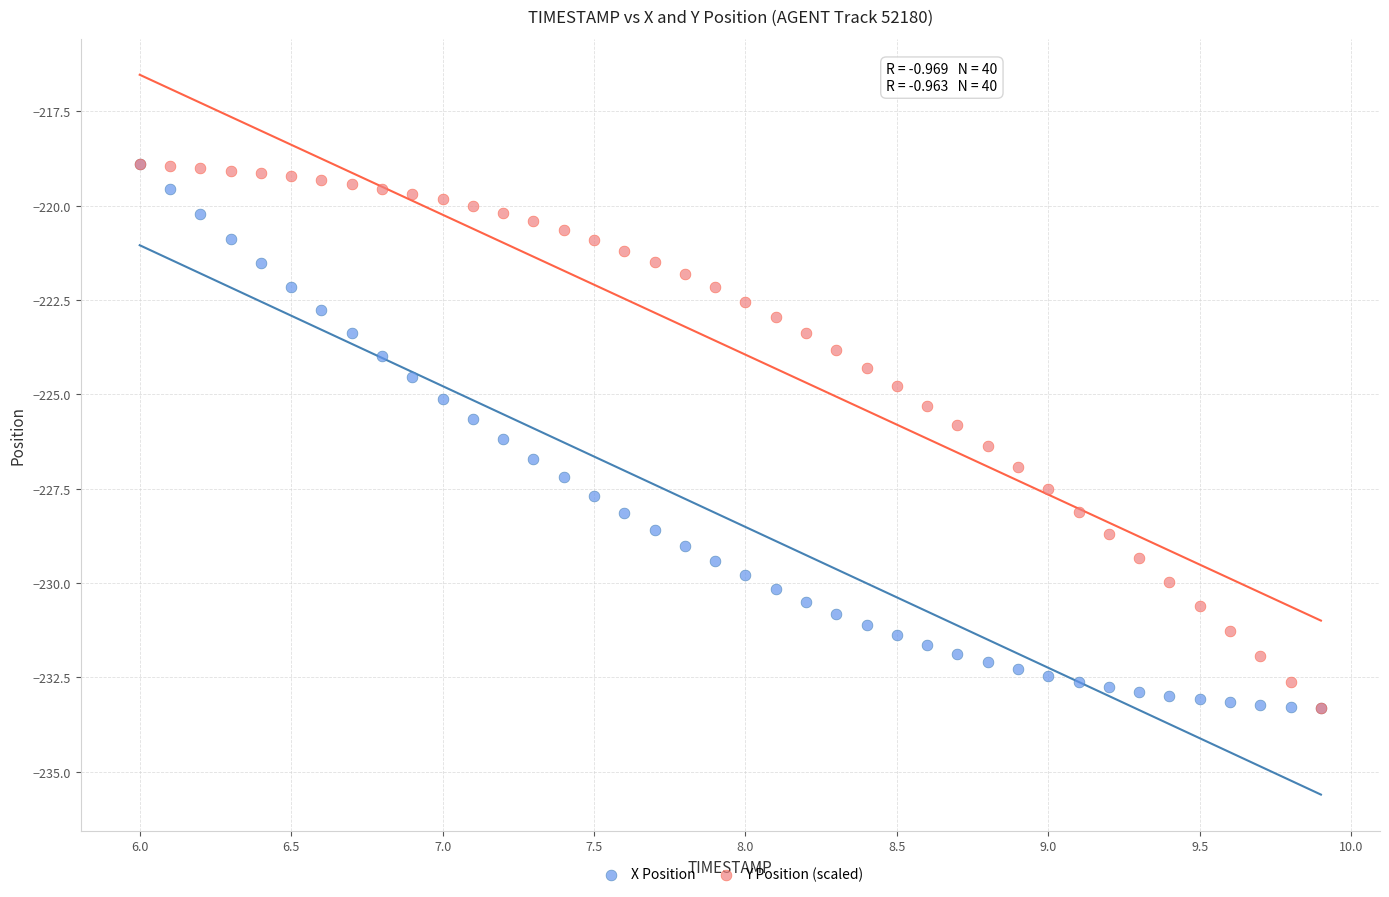

What are all the series names shown in the legend?

X Position, Y Position (scaled)